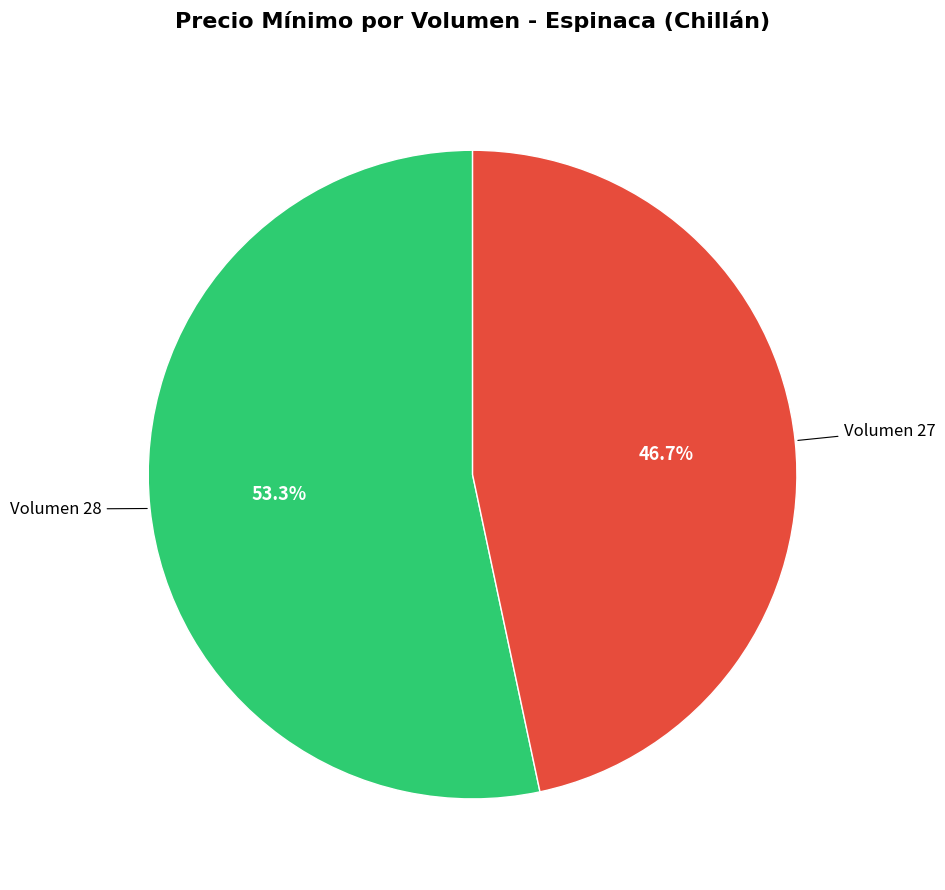

Combined, what portion of the pie is Volumen 28 and Volumen 27?

100.0%